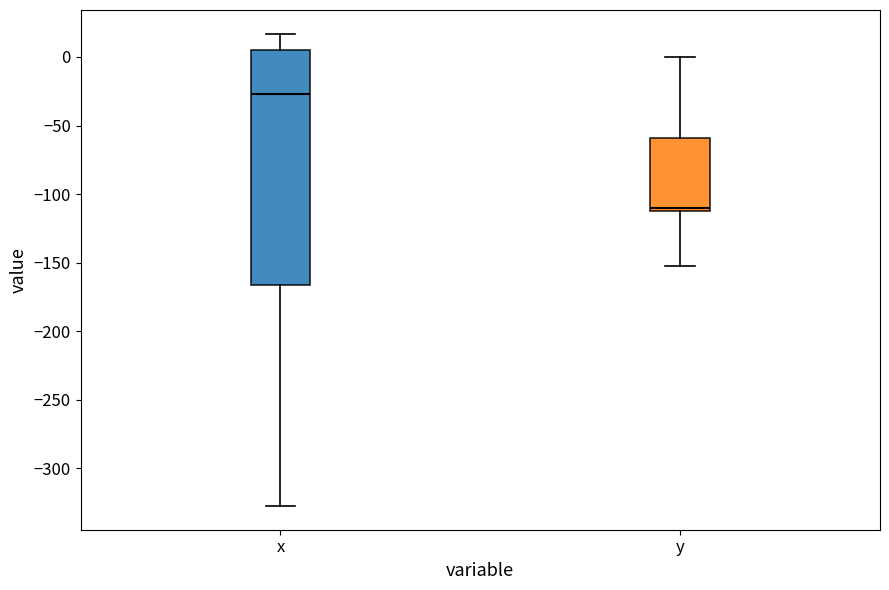

Reading left to right, transcribe this box plot: for each box, give where its median line is, the range the box spans, and where its two whiskers end, as read against the y-axis. The values are not printed on the chart, so give them approximately, as read against the axis.

x: median -25, box -165 to 5, whiskers -325 to 15
y: median -110 (just above the box's lower edge), box -110 to -60, whiskers -150 to 0